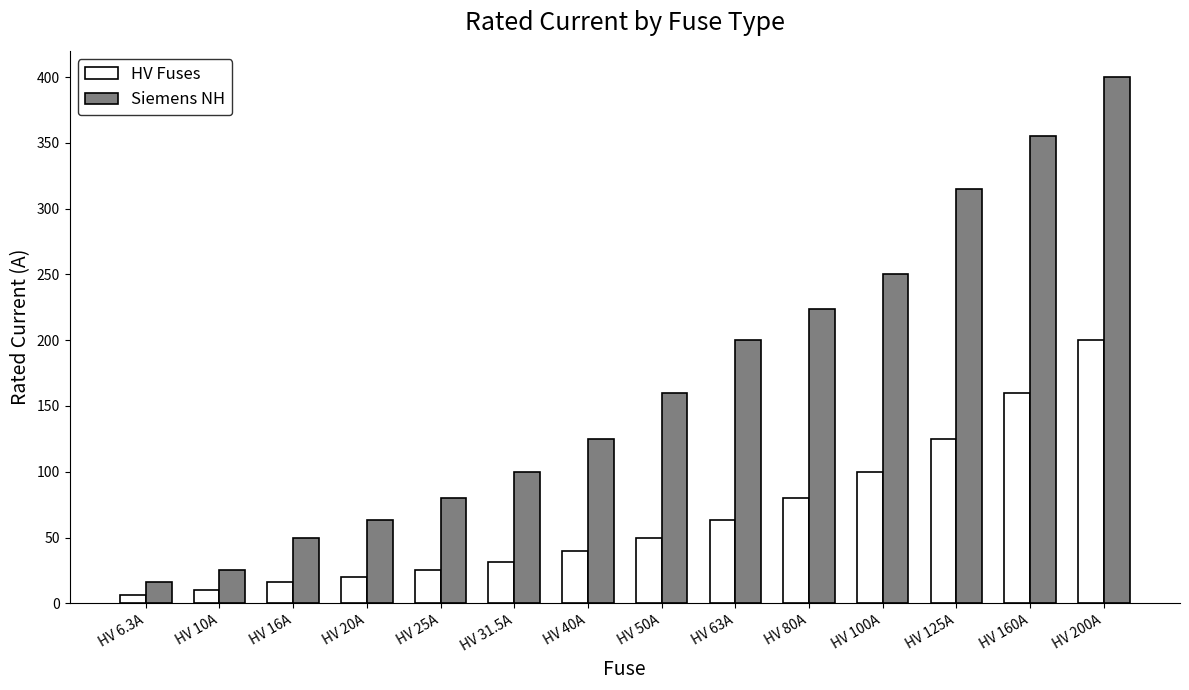

What is the spread (max minus min) of values at HV 20A?

43.0